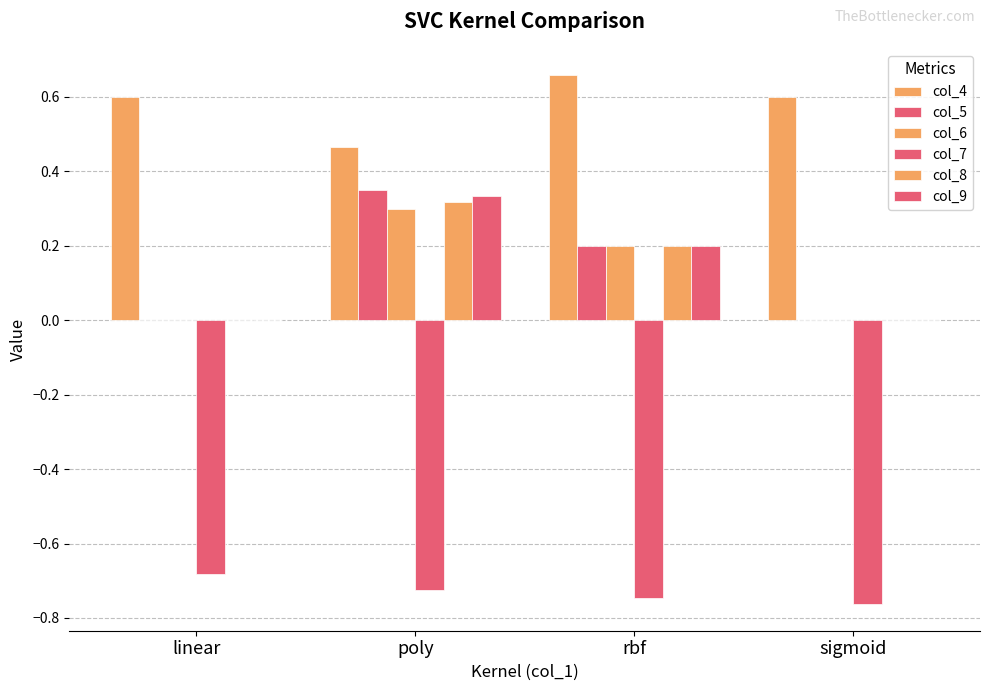

Which series has the largest total across all categories?

col_4